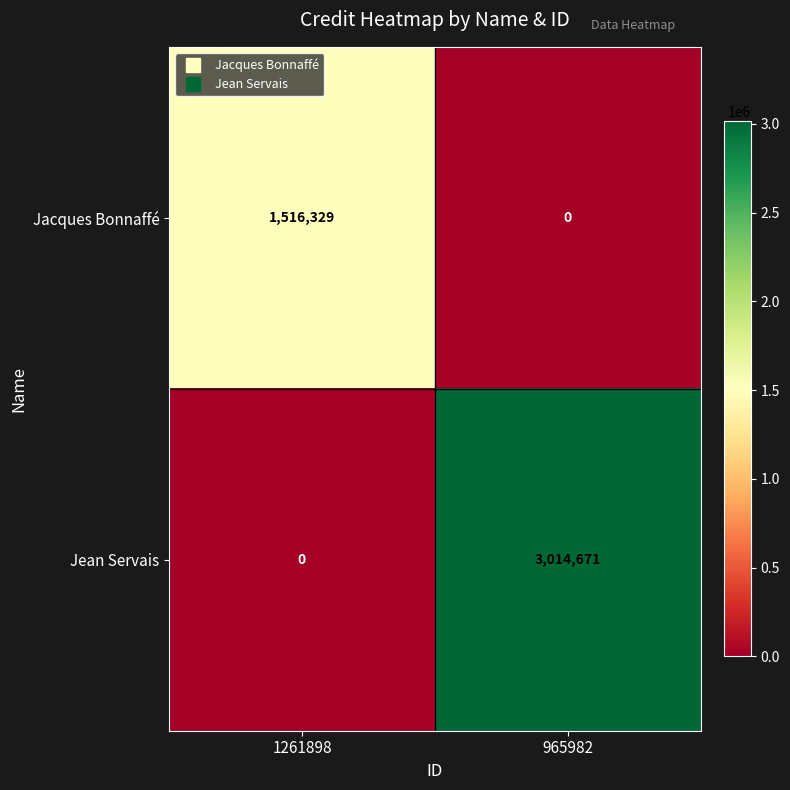

Which series has the largest total across all categories?

Jean Servais